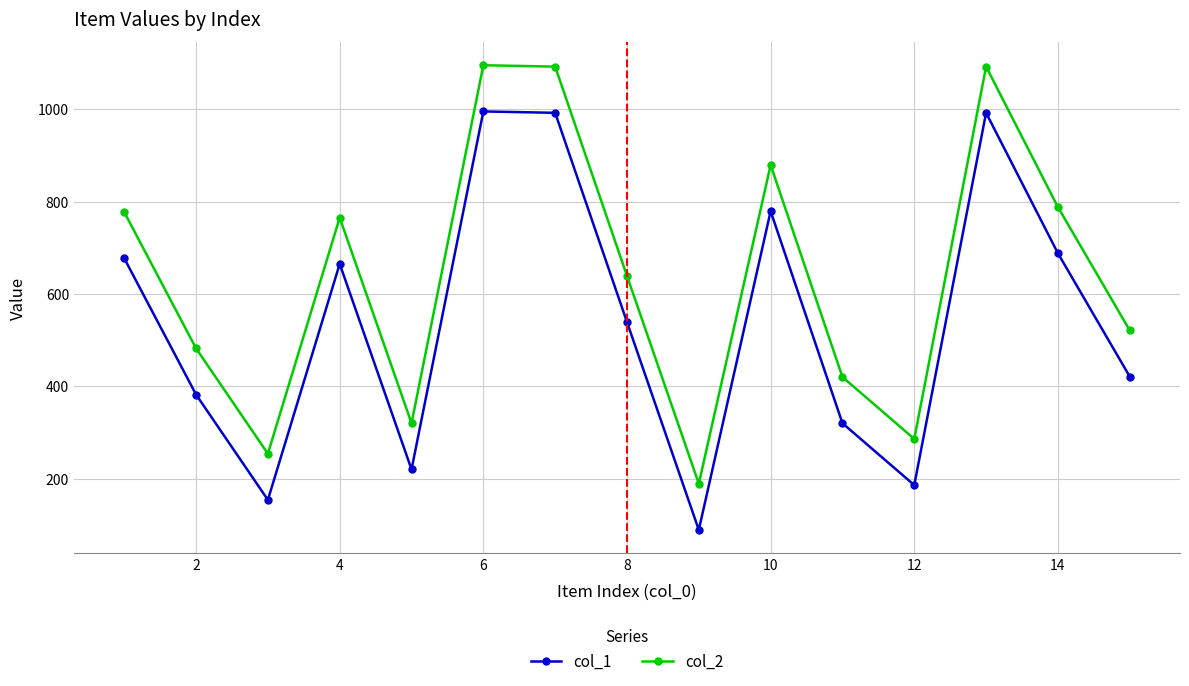

True or false: col_2 and col_1 cross at least once.

False